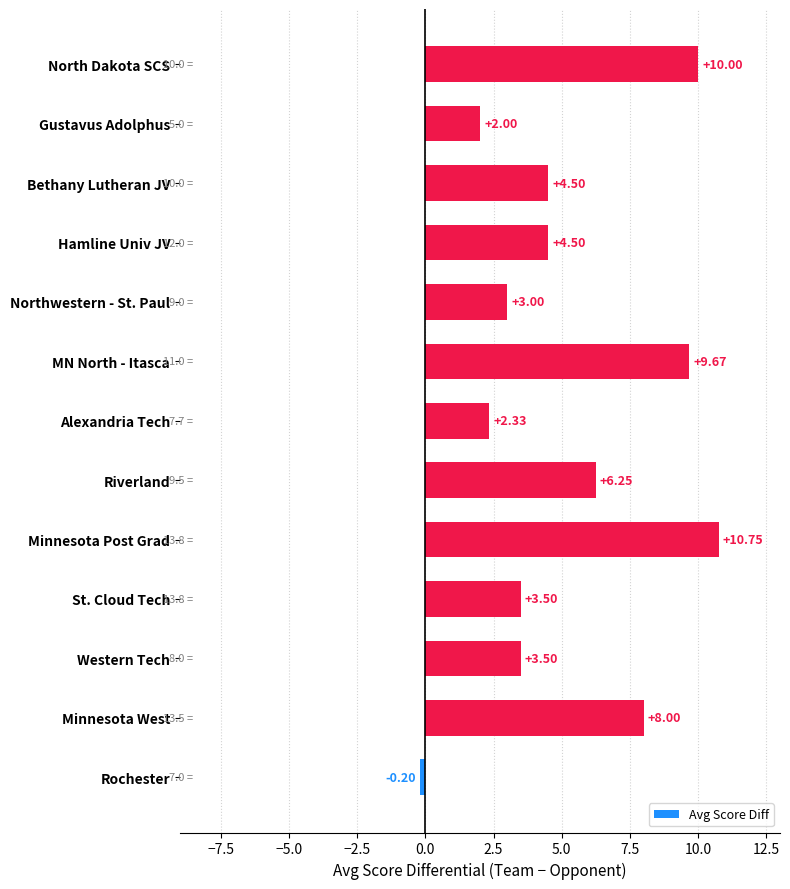

Which category has the lowest value across all series?

Rochester